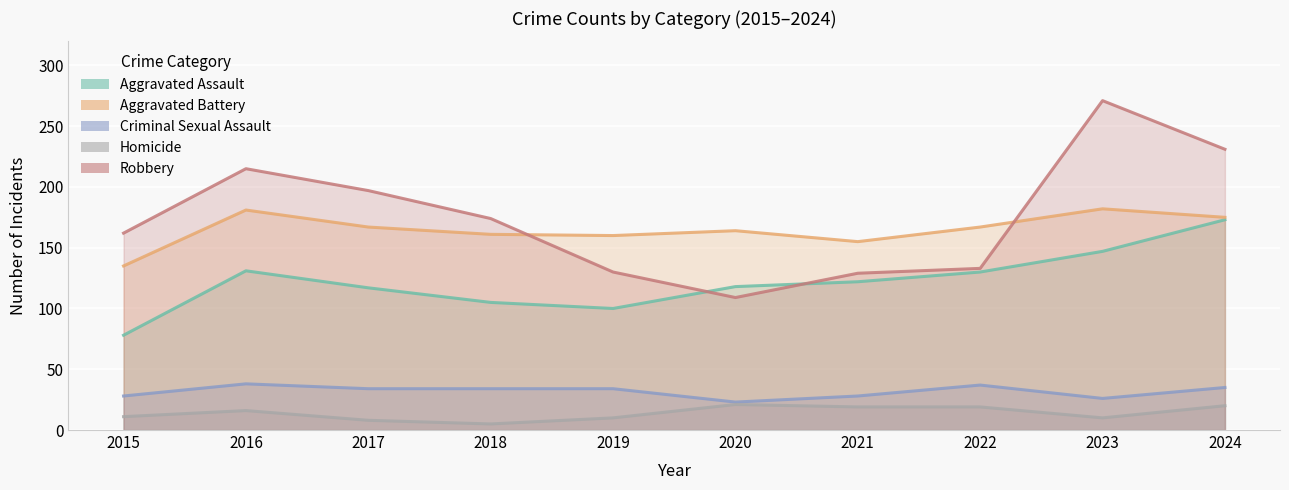

What is the sum of all Aggravated Assault values?

1221